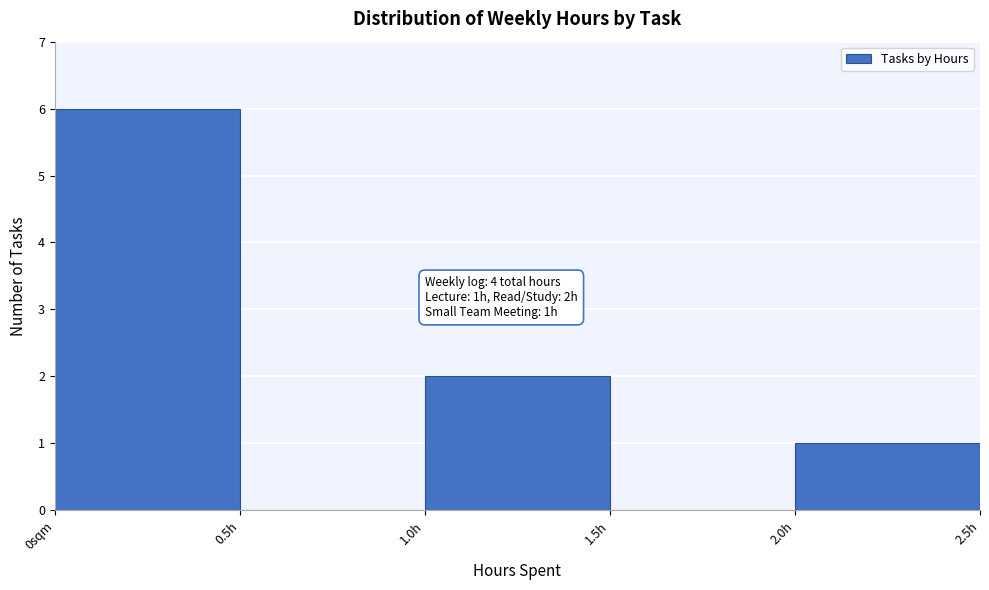

Reading left to right, list all the values displayed in this chart.

0sqm=6	0.5h=0	1.0h=2	1.5h=0	2.0h=1